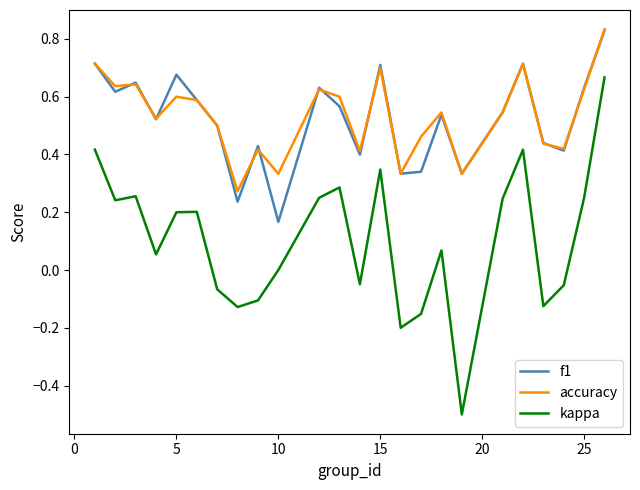

Which series has the widest spread of values?

kappa